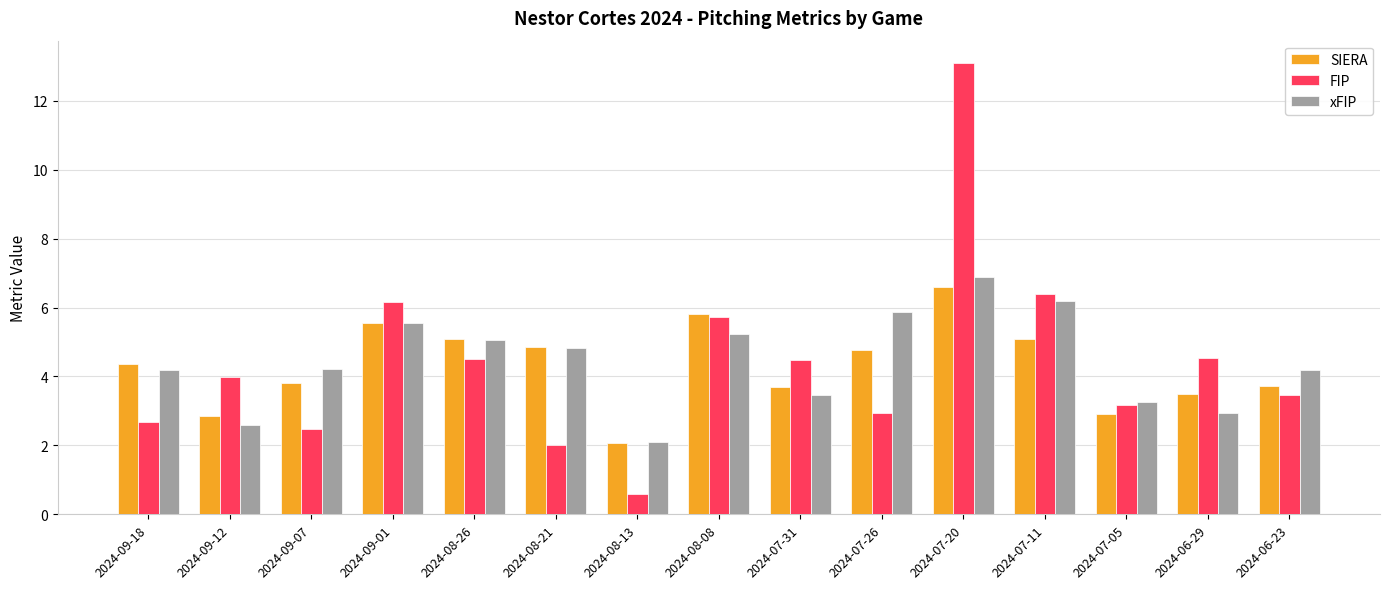

The xFIP series shows 5.6 at 2024-09-01. True or false?

True